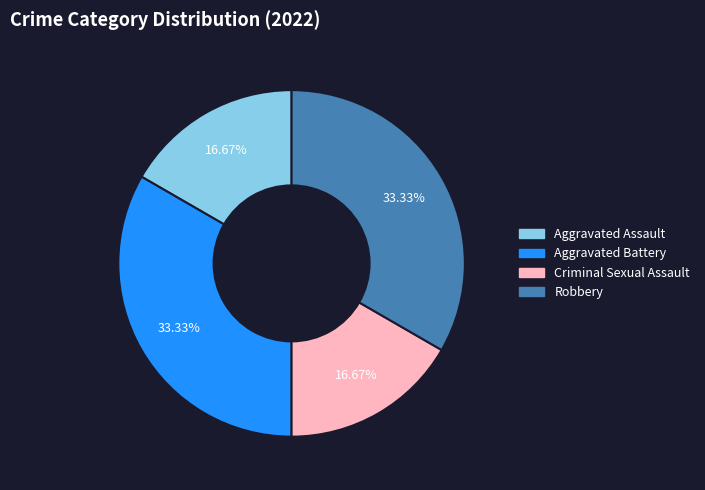

To the nearest percent, what portion does Robbery represent?

33%